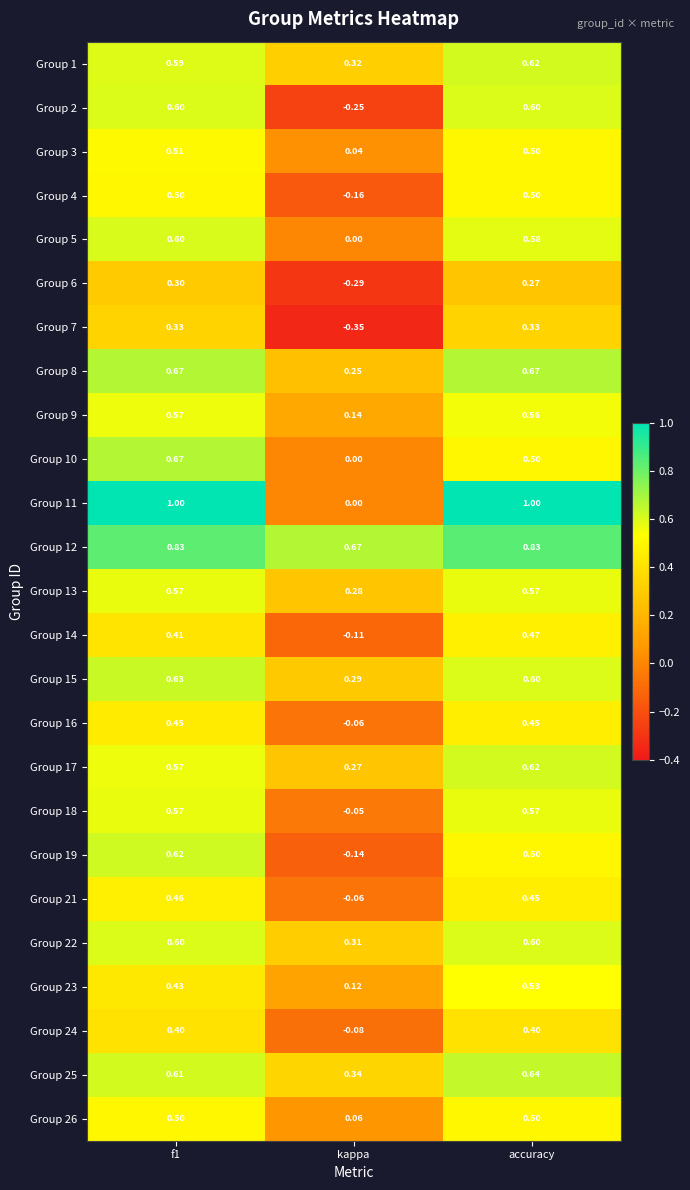

At which label is Group 15 closest to 0?

kappa